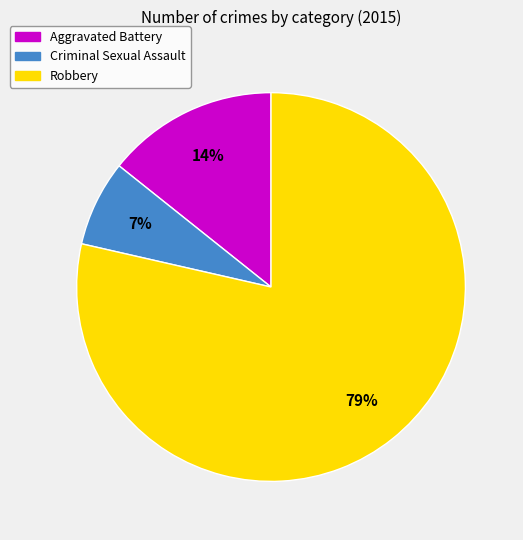

Is there any slice that represents more than half of the pie?

Yes